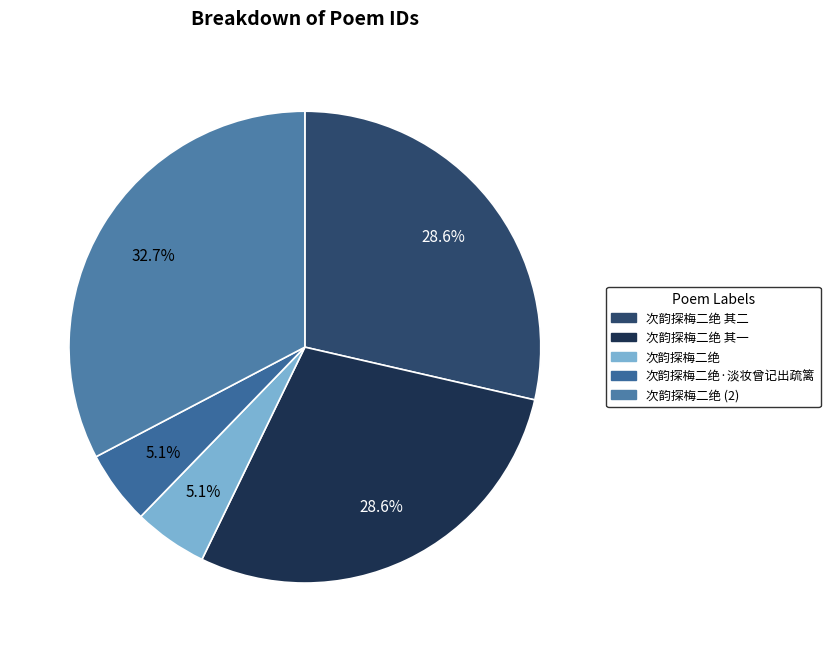

Count the number of slices in the pie.

5